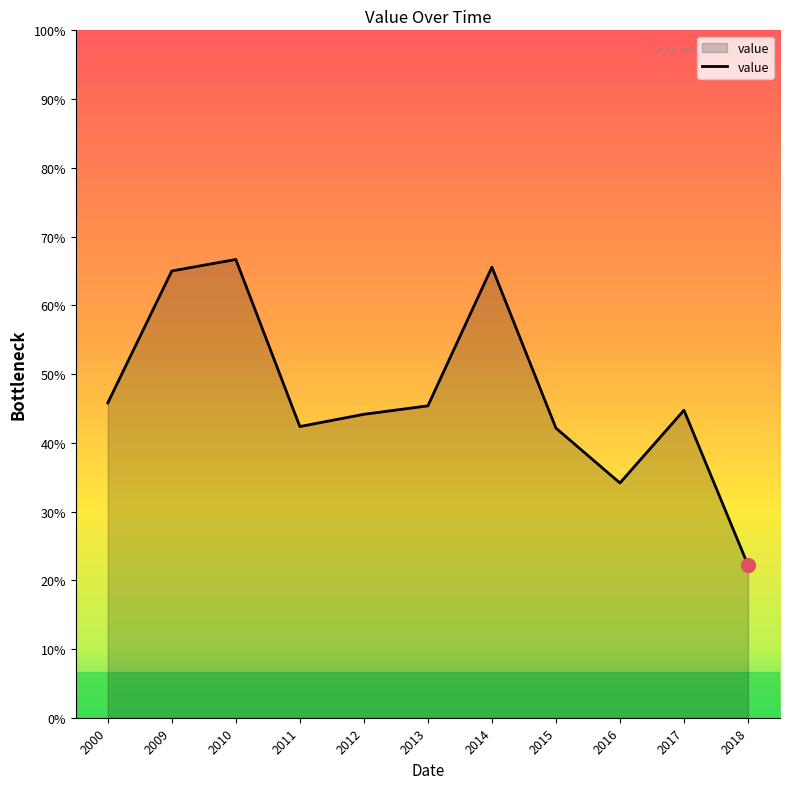

Does the chart have visible grid lines?

No